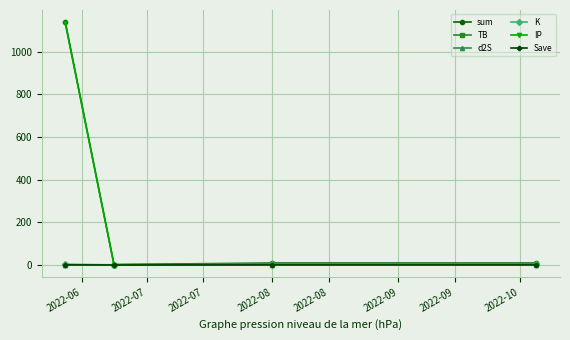

What is the average value of the d2S series?

1.0